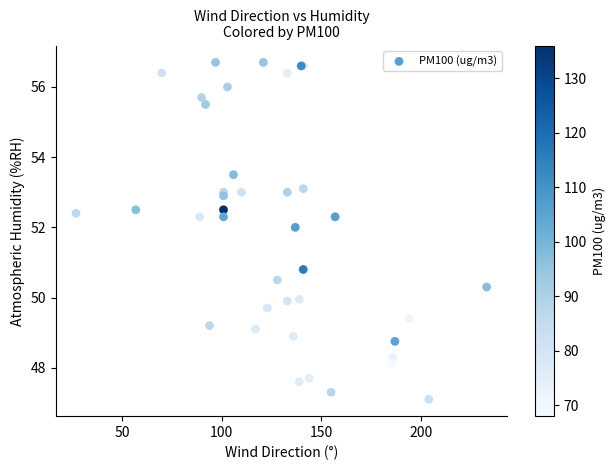

What Y value in the scatter plot is closest to 51?

50.8